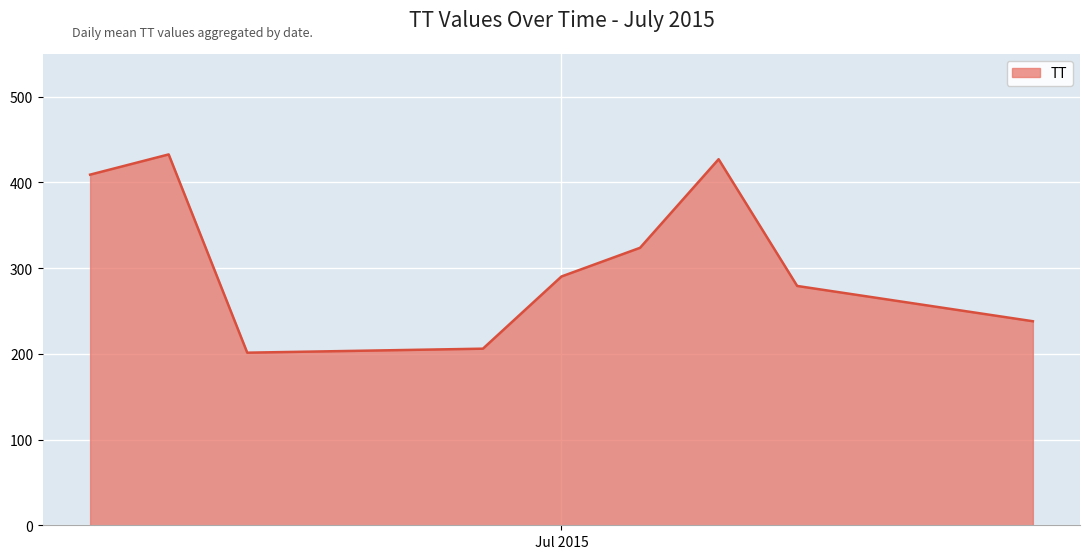

What is the maximum value shown in the chart?

432.6